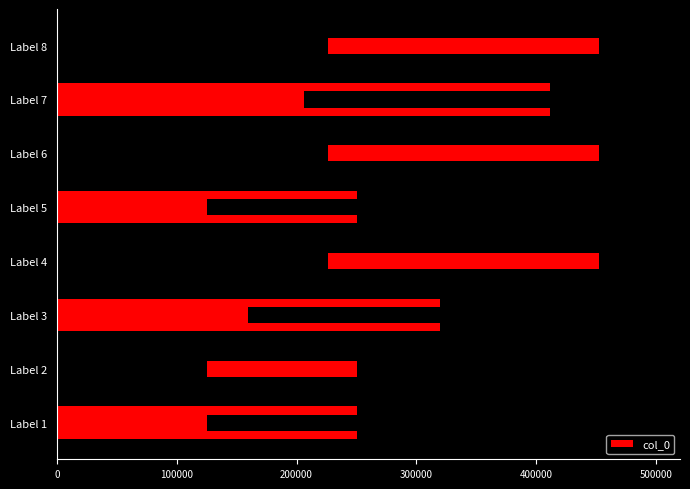

How many data points are above 411823?

3